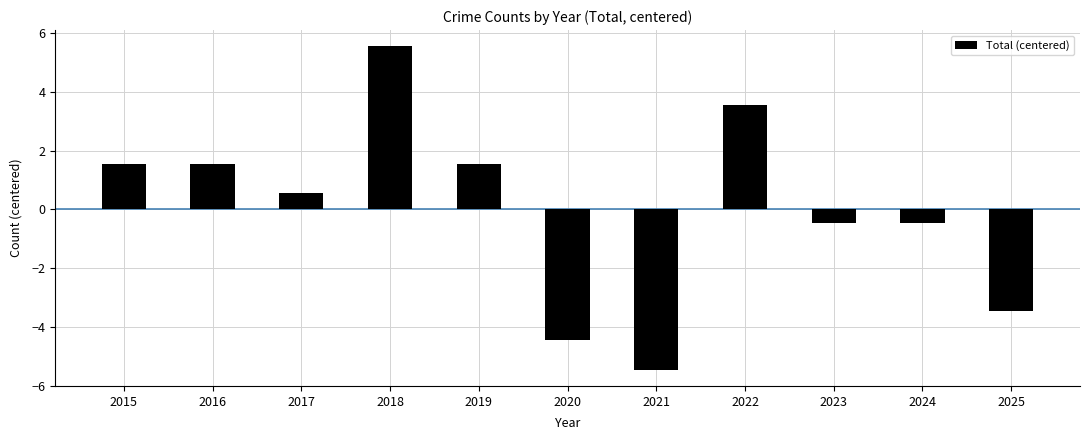

What is the change in value from 2020 to 2021?

-1.0